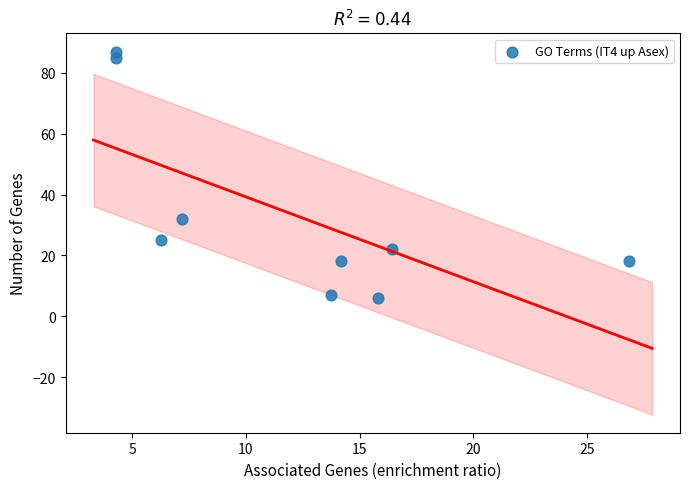

What Y value in the scatter plot is closest to 46?

32